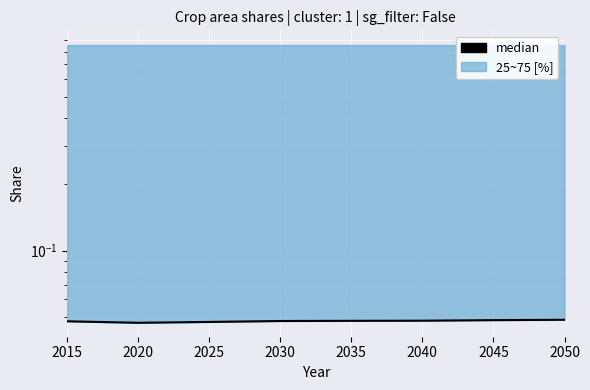

Which label corresponds to the largest value in the chart?

2050